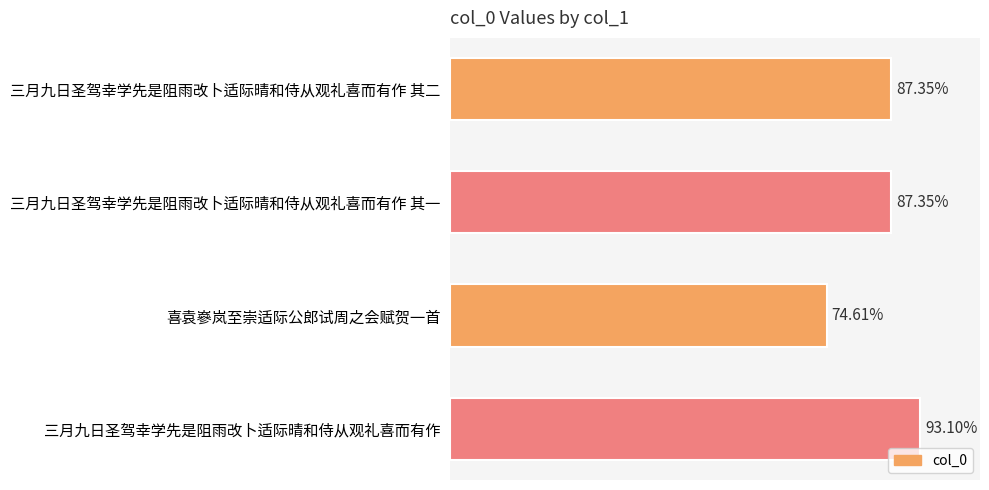

Does the chart contain any negative values?

No